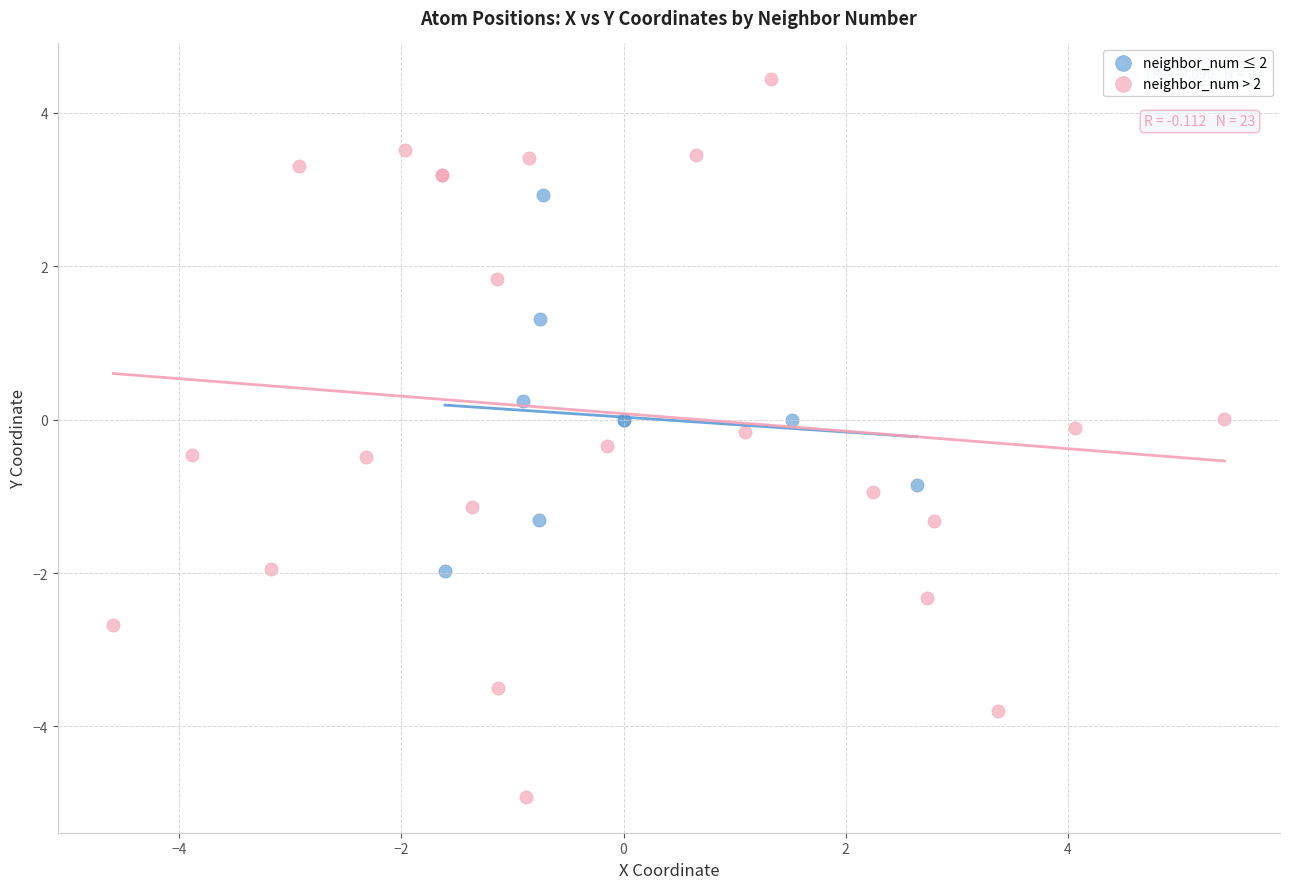

Which series contains the lowest Y value?

neighbor_num > 2